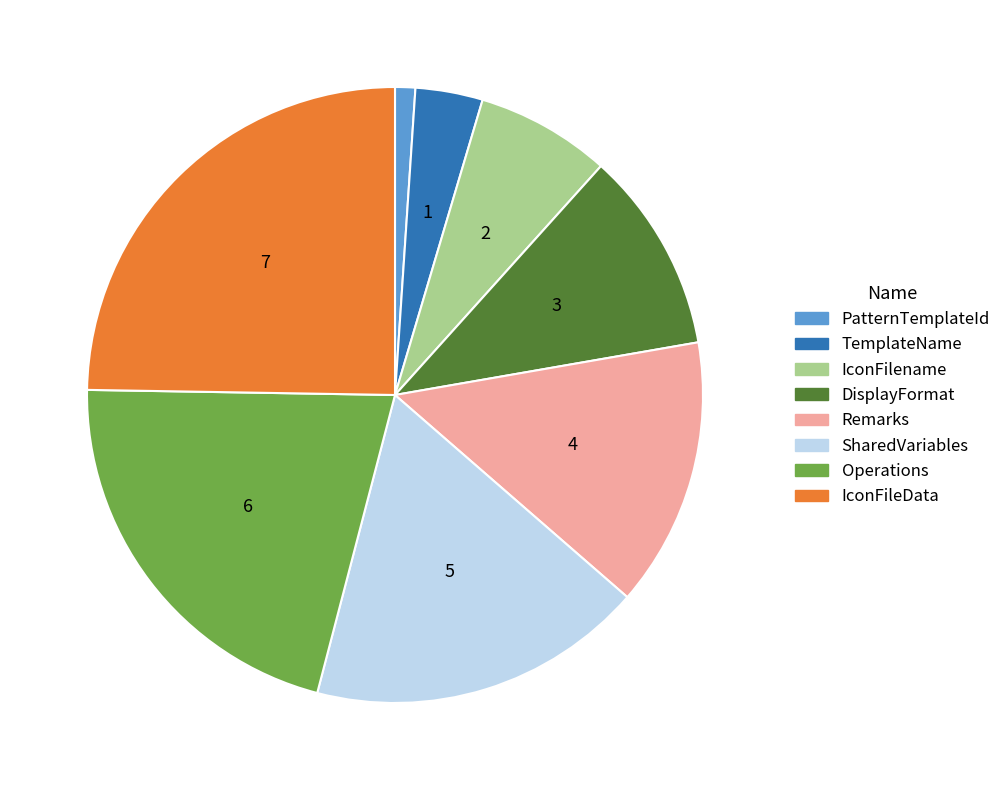

Does any single category account for the majority?

No